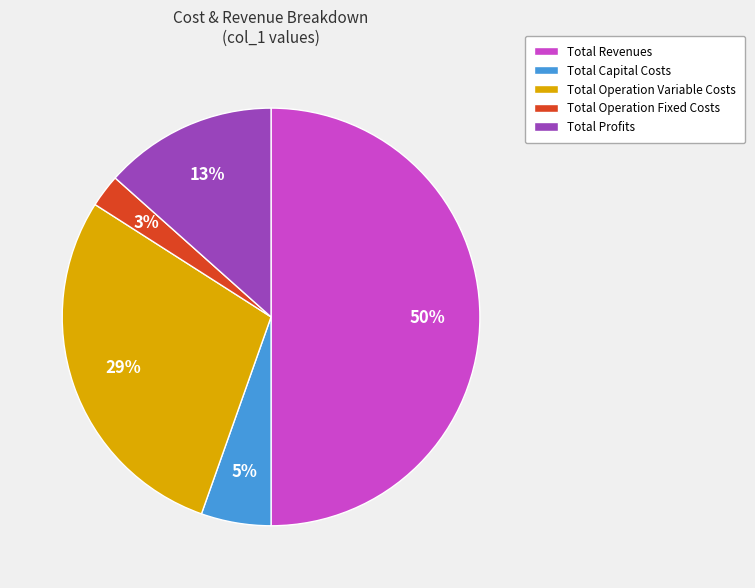

Rank the categories by value from lowest to highest.

Total Operation Fixed Costs, Total Capital Costs, Total Profits, Total Operation Variable Costs, Total Revenues